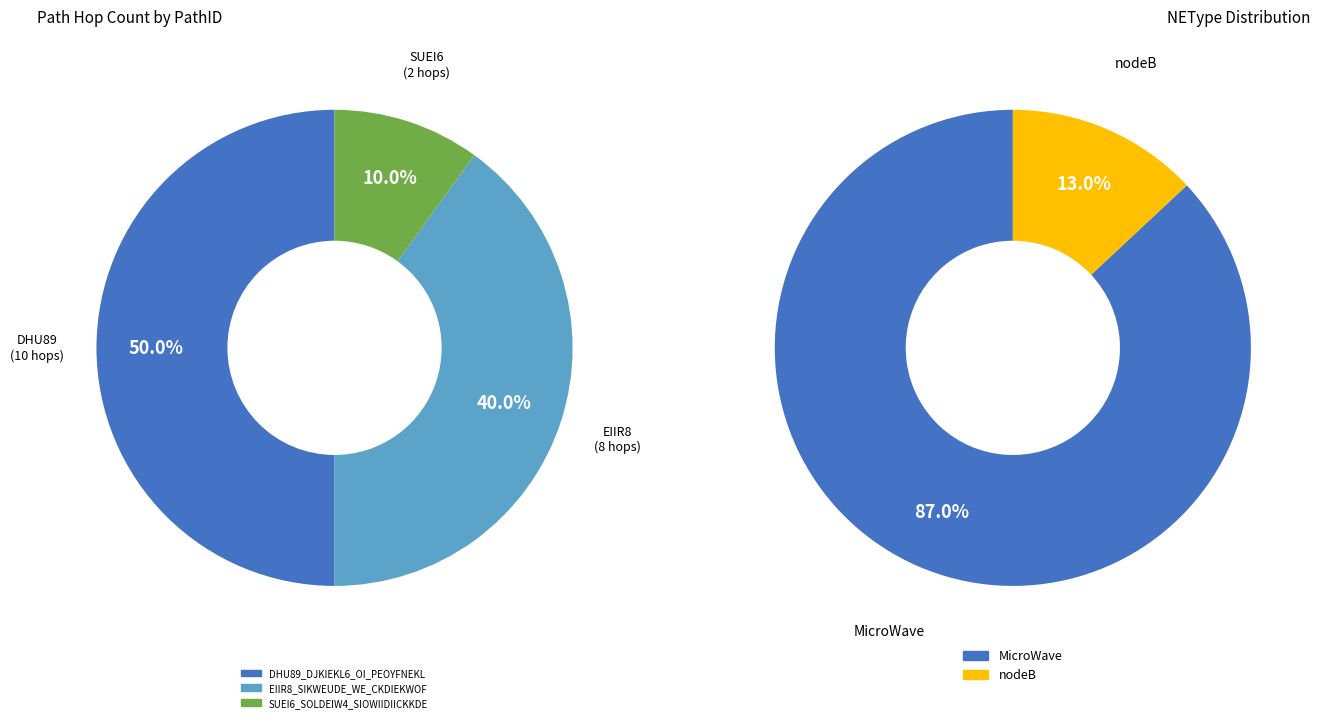

The SUEI6_SOLDEIW4_SIOWIIDIICKKDE slice represents 1% of the pie. True or false?

False